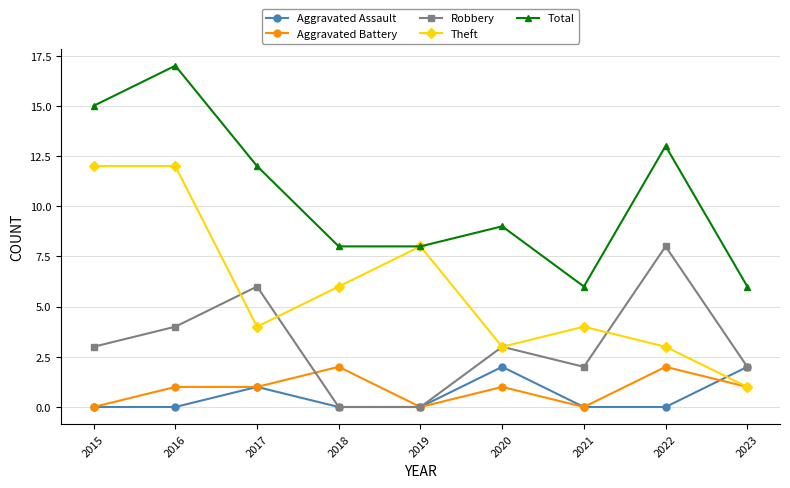

The value of Theft at 2021 is 4. True or false?

True